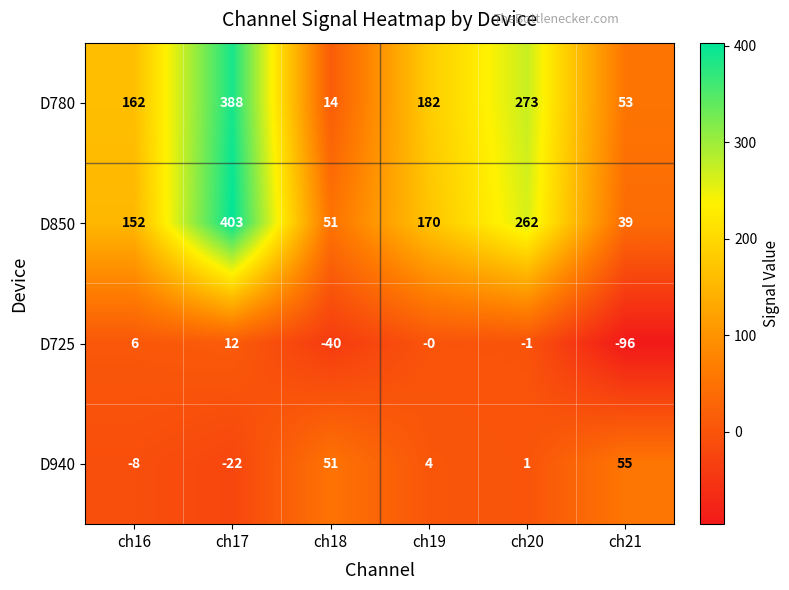

Rank the categories by D940 value from highest to lowest.

ch21, ch18, ch19, ch20, ch16, ch17